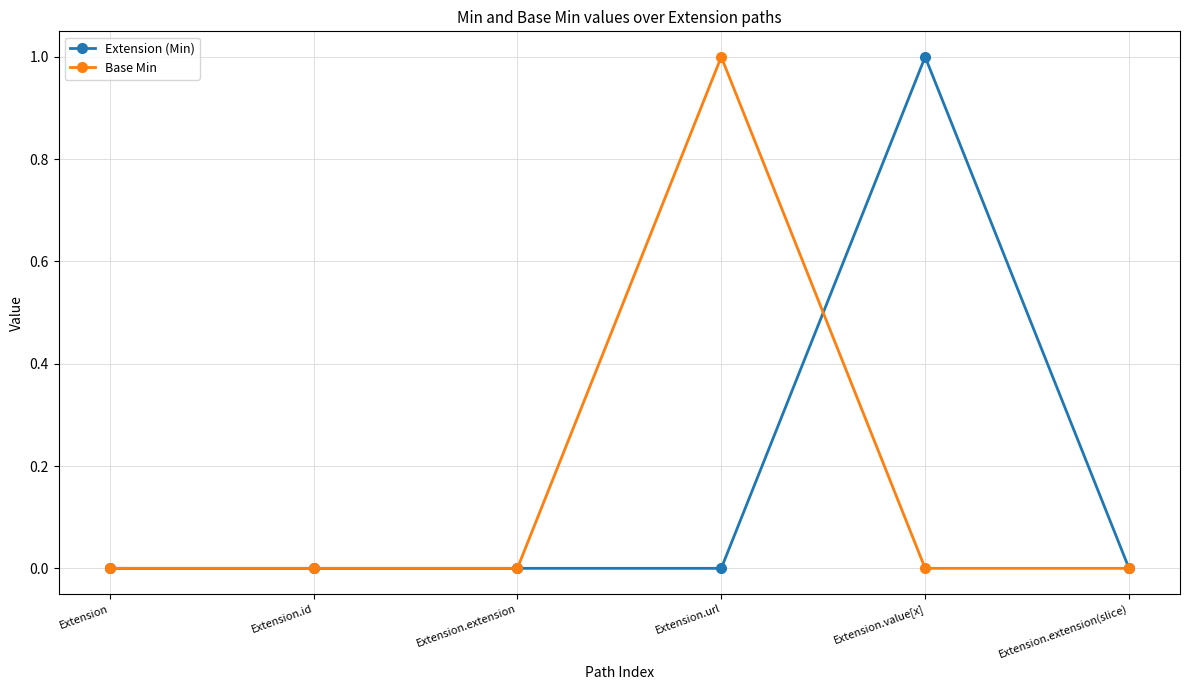

What is the sum of all Base Min values?

1